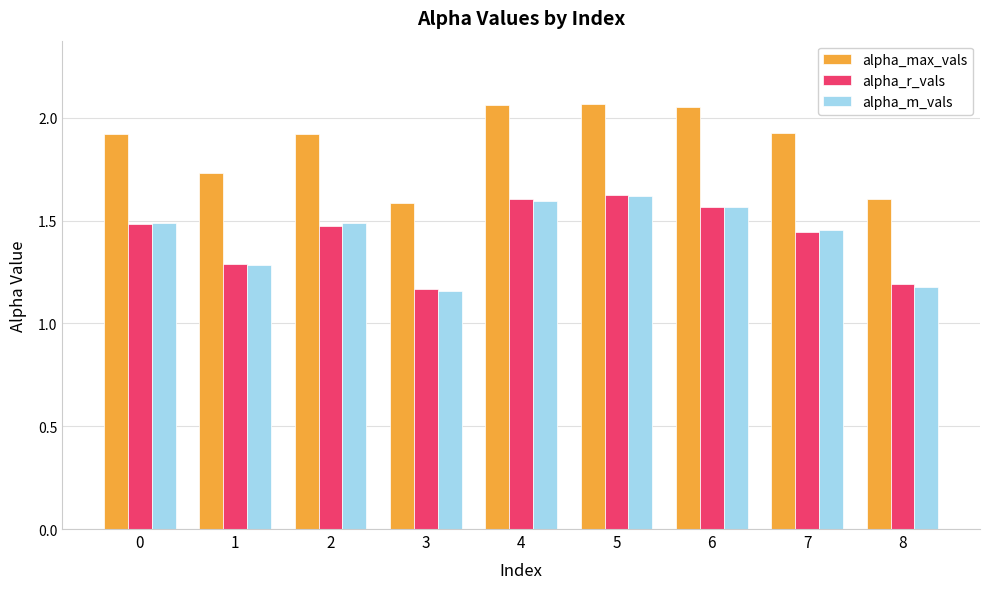

How many bars are there in total?

27